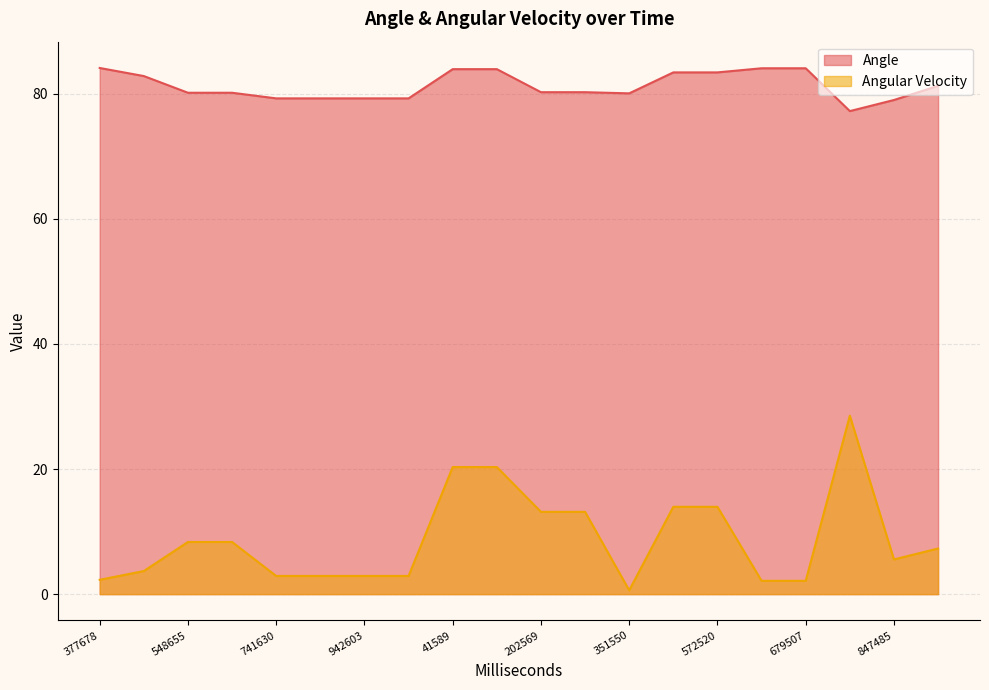

True or false: Angular Velocity and Angle intersect in this chart.

False